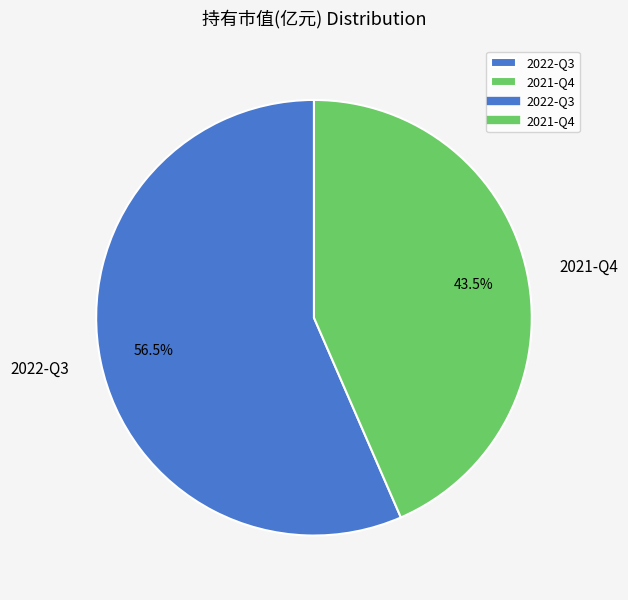

Which category has the biggest portion of the pie?

2022-Q3